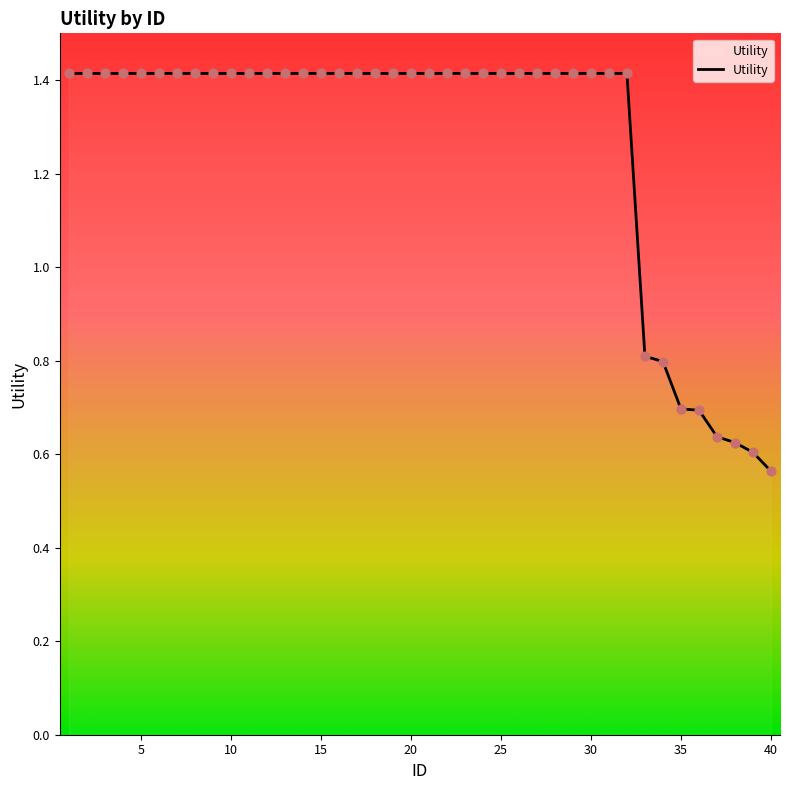

What is the greatest value displayed?

1.4